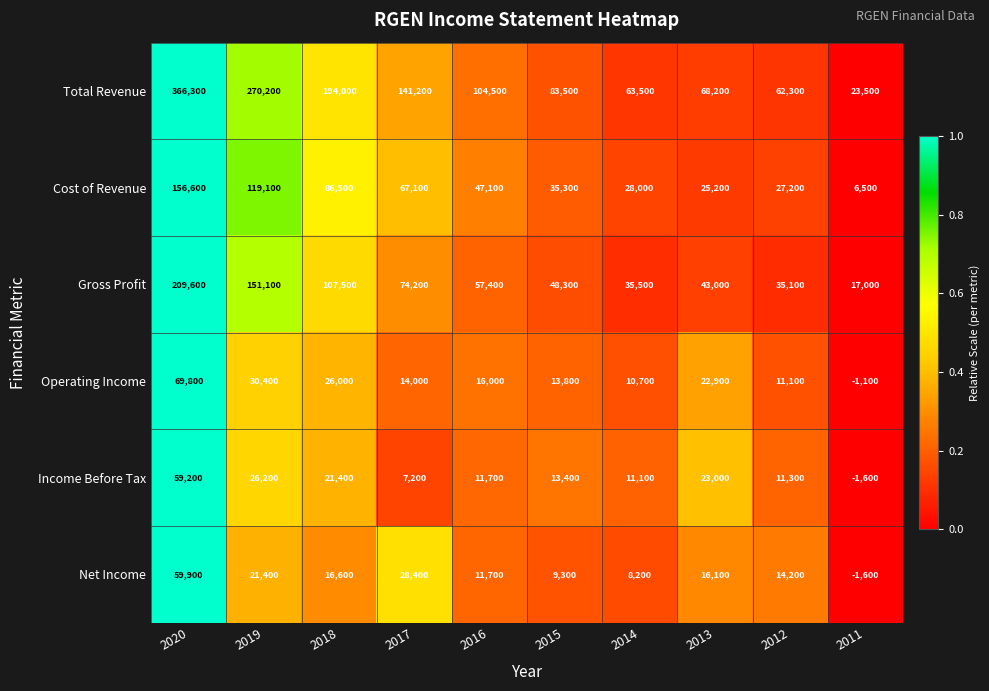

What is the total value across all series at 2019?

618400